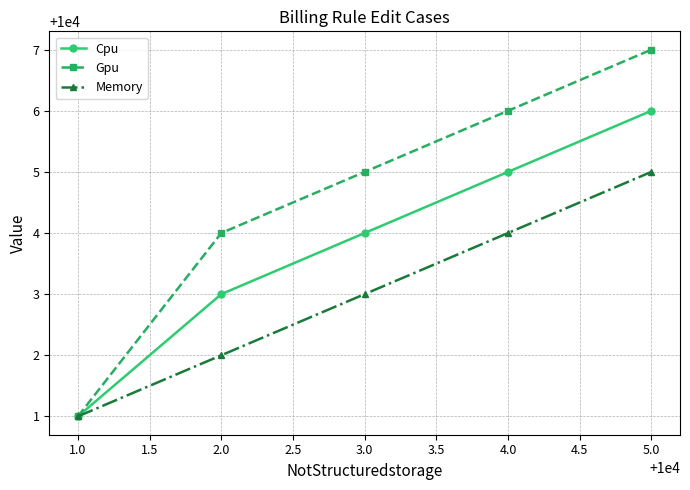

What is the total value across all series at 1.0?

30003